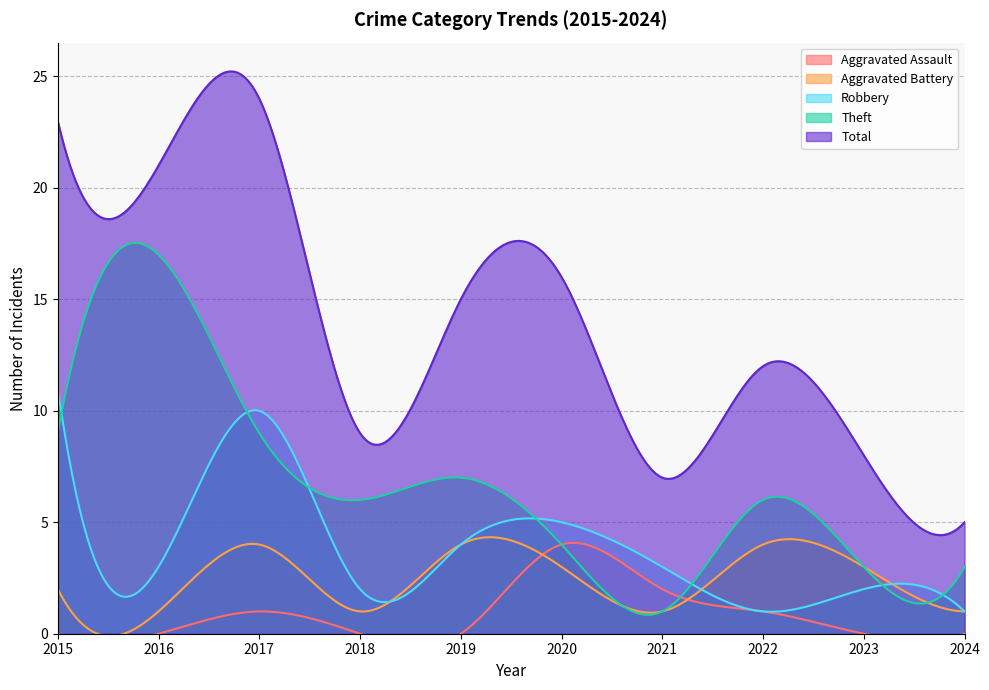

True or false: Robbery has more than 2 interior local peaks.

True